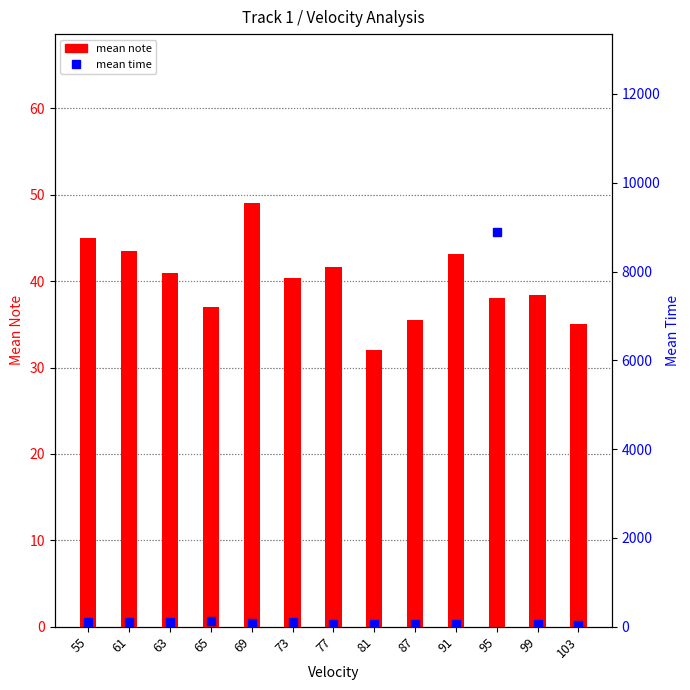

Which has a higher value, 95 or 65?

95